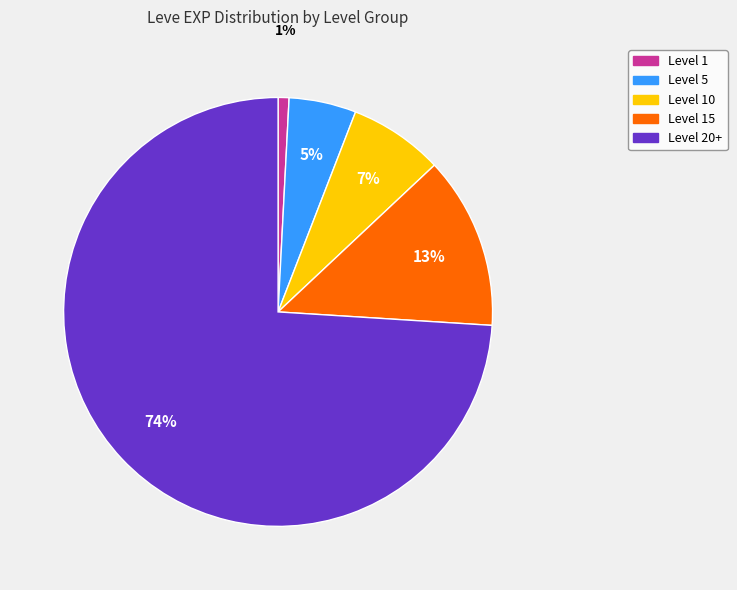

To the nearest percent, what is the average slice percentage?

20%